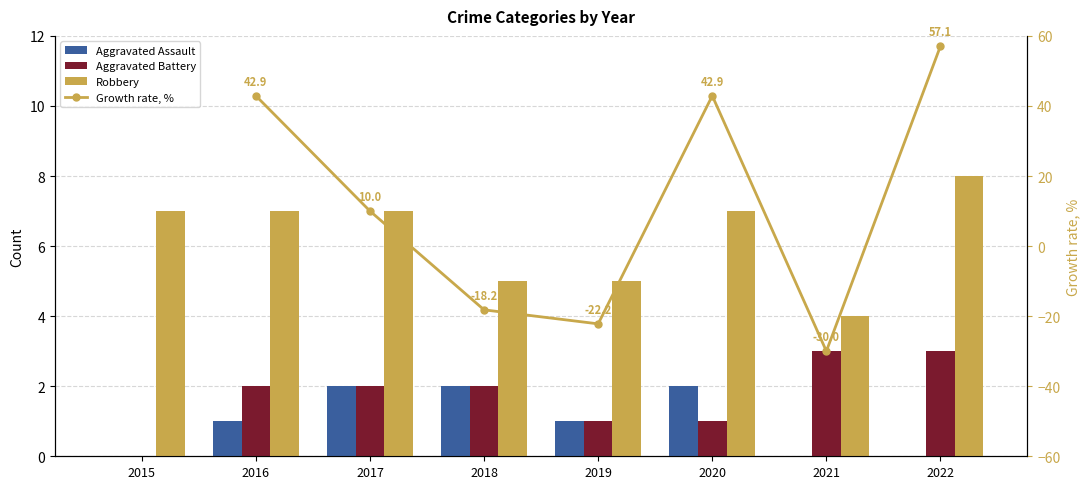

What is the average value of the Robbery series?

6.2